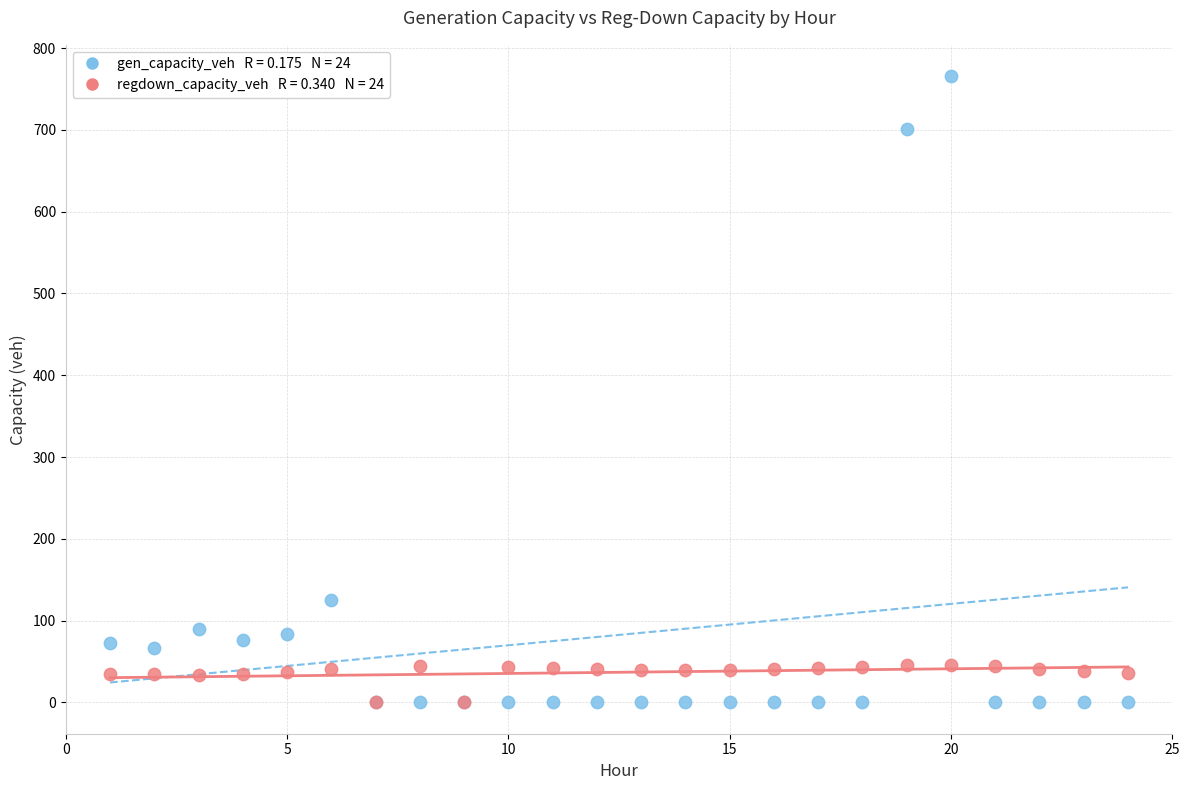

Across all series, what Y value is closest to 382?

125.2